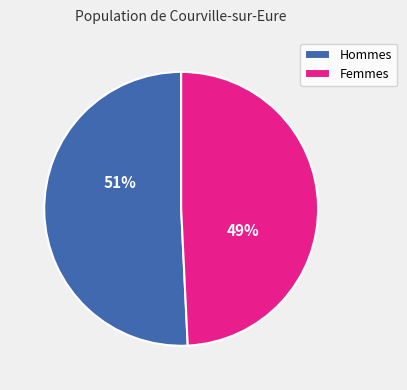

Count the number of slices in the pie.

2